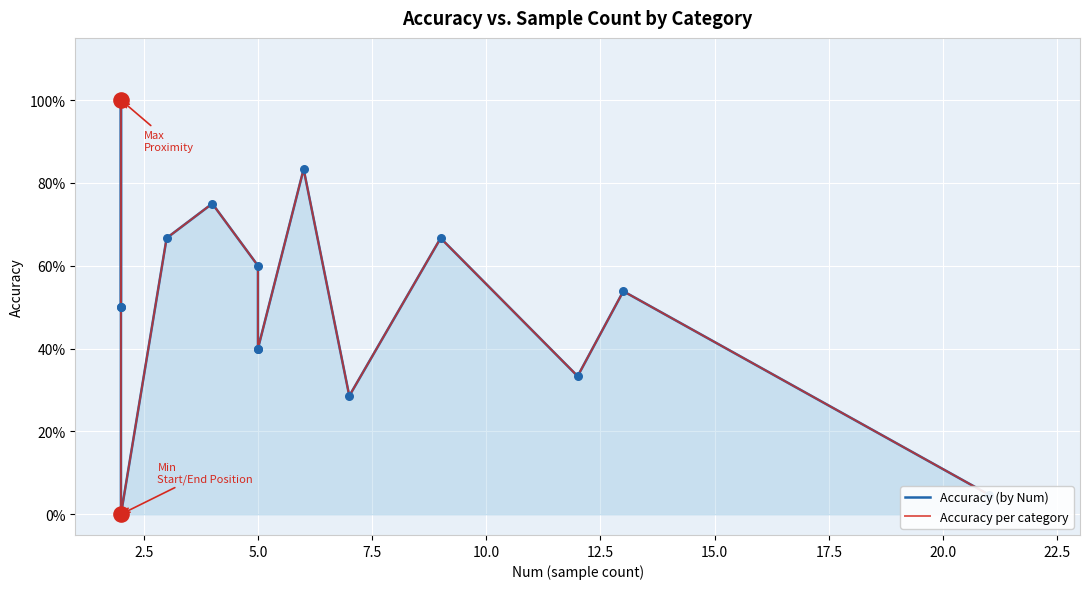

Which series has the largest Y range (max minus min)?

Accuracy (by Num)